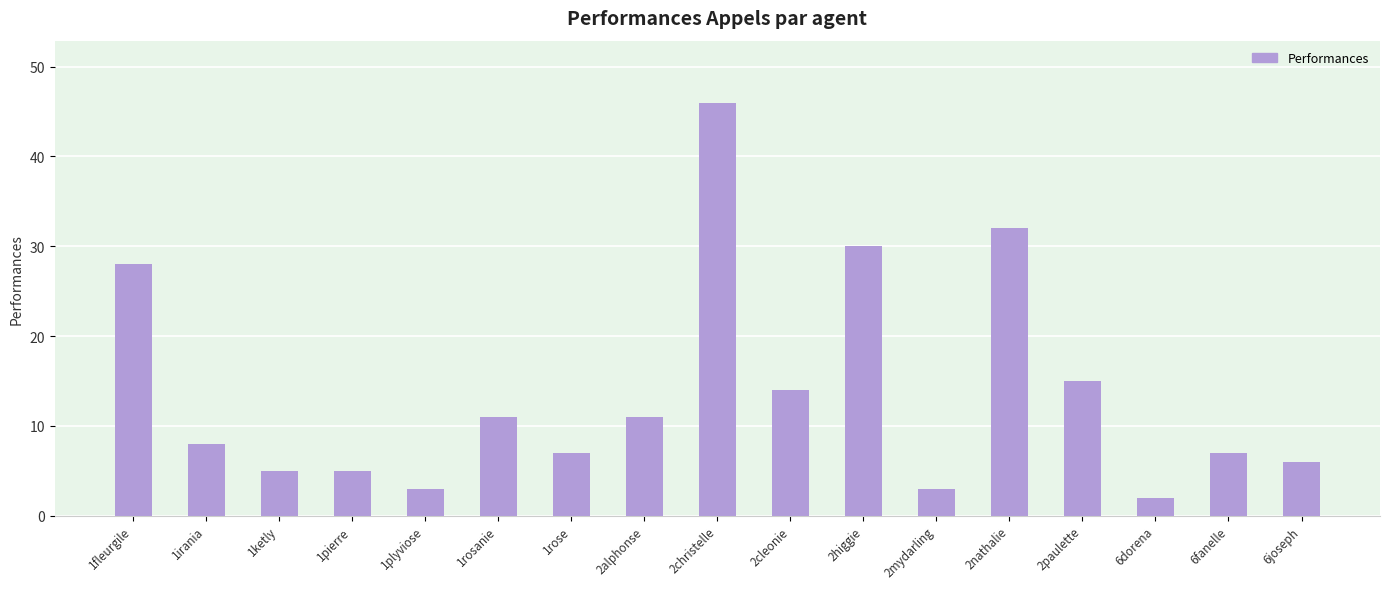

What is the label of the 16th bar from the left?

6fanelle